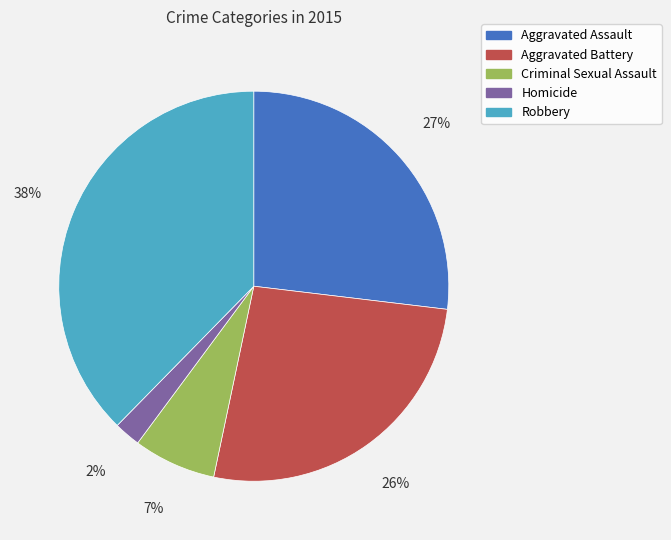

Is Aggravated Battery the majority of the pie?

No